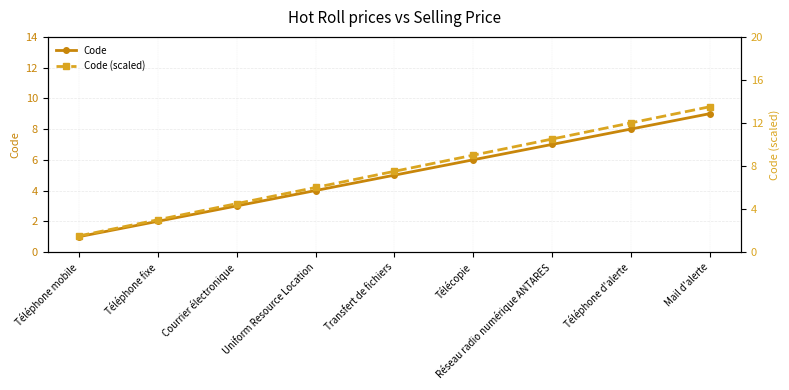

Where is Code nearest to the value 5?

Transfert de fichiers